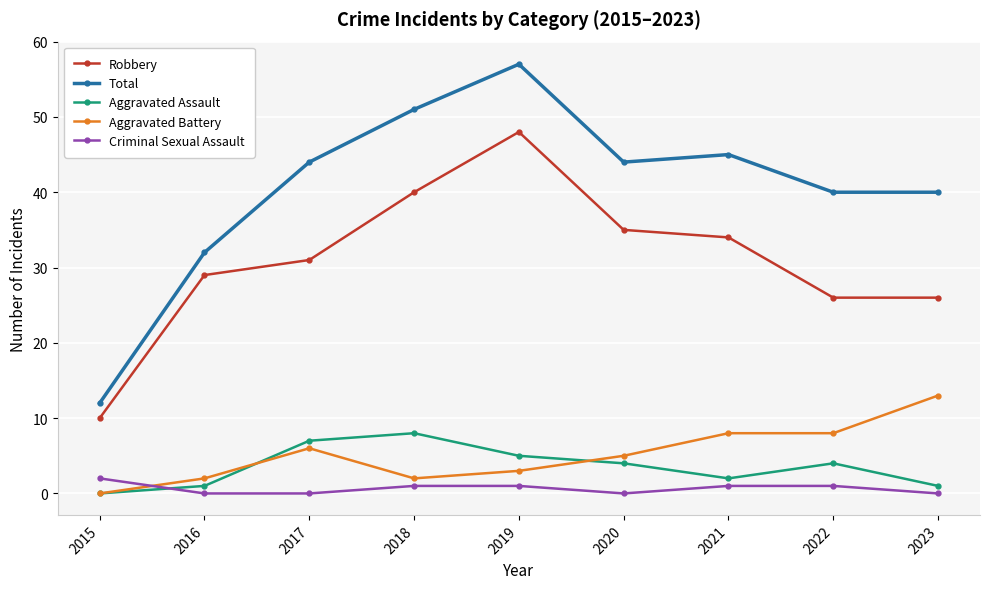

At which category does Aggravated Battery reach its first local peak?

2017